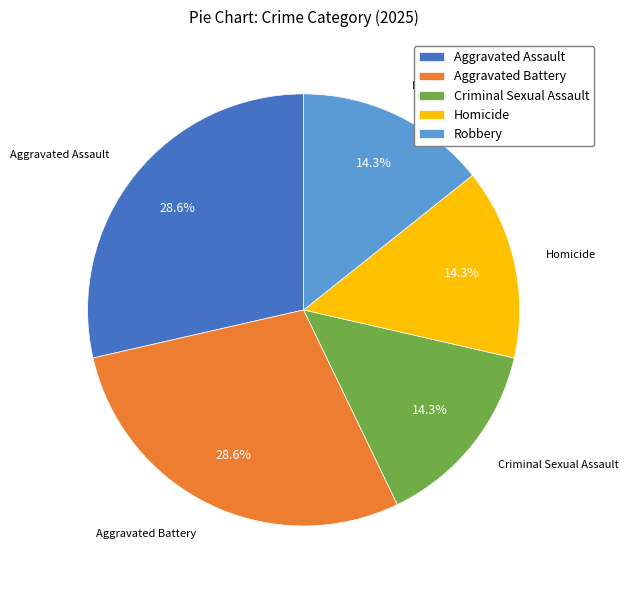

Combined, do Homicide and Robbery account for over 50%?

No